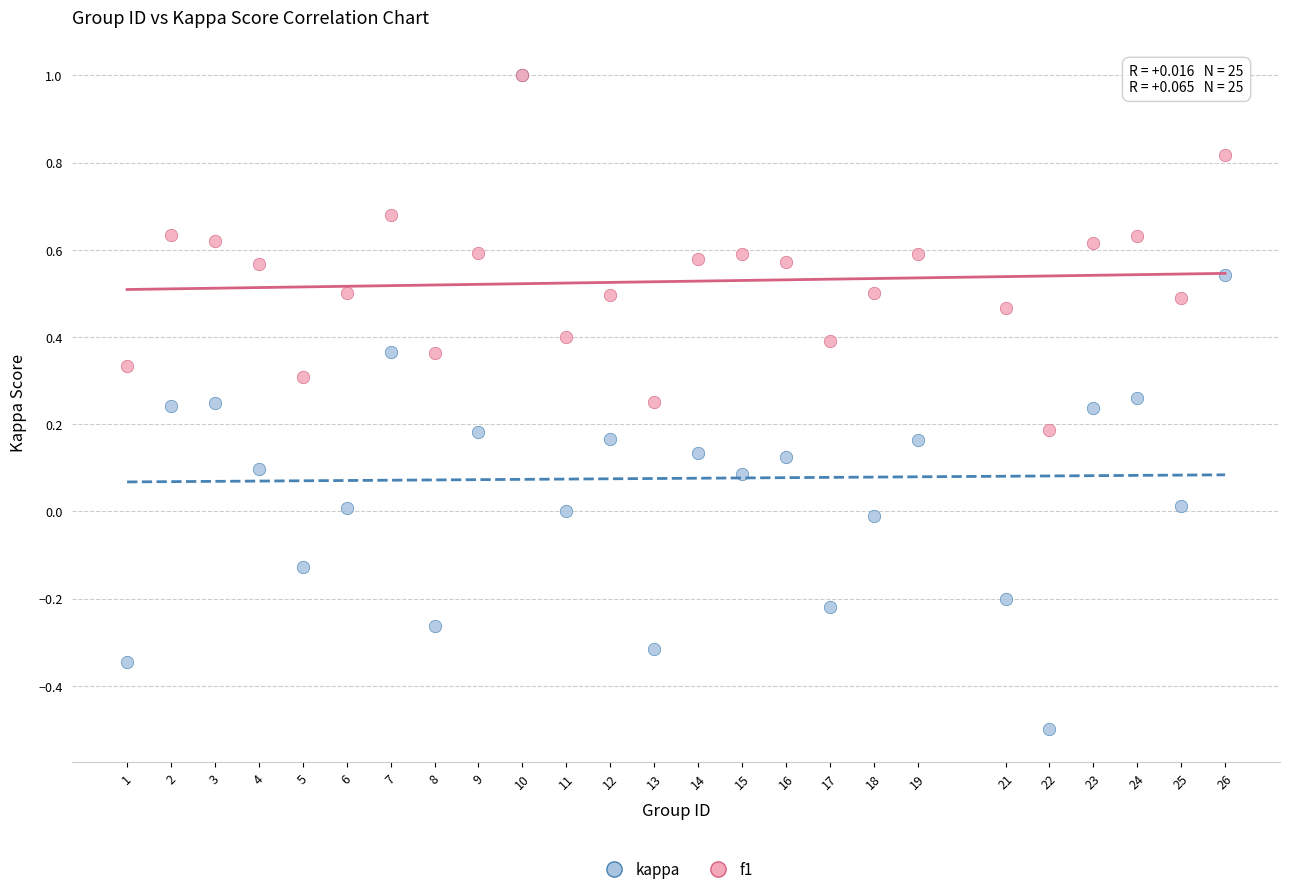

Which series has the largest Y range (max minus min)?

kappa